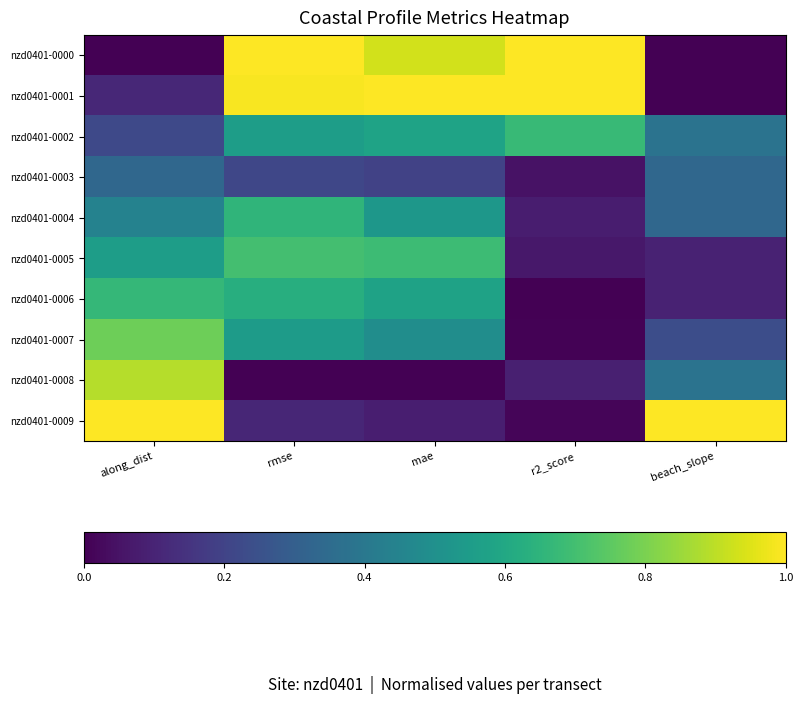

Rank the series by their maximum value, from highest to lowest.

nzd0401-0000, nzd0401-0001, nzd0401-0009, nzd0401-0008, nzd0401-0007, nzd0401-0005, nzd0401-0002, nzd0401-0006, nzd0401-0004, nzd0401-0003